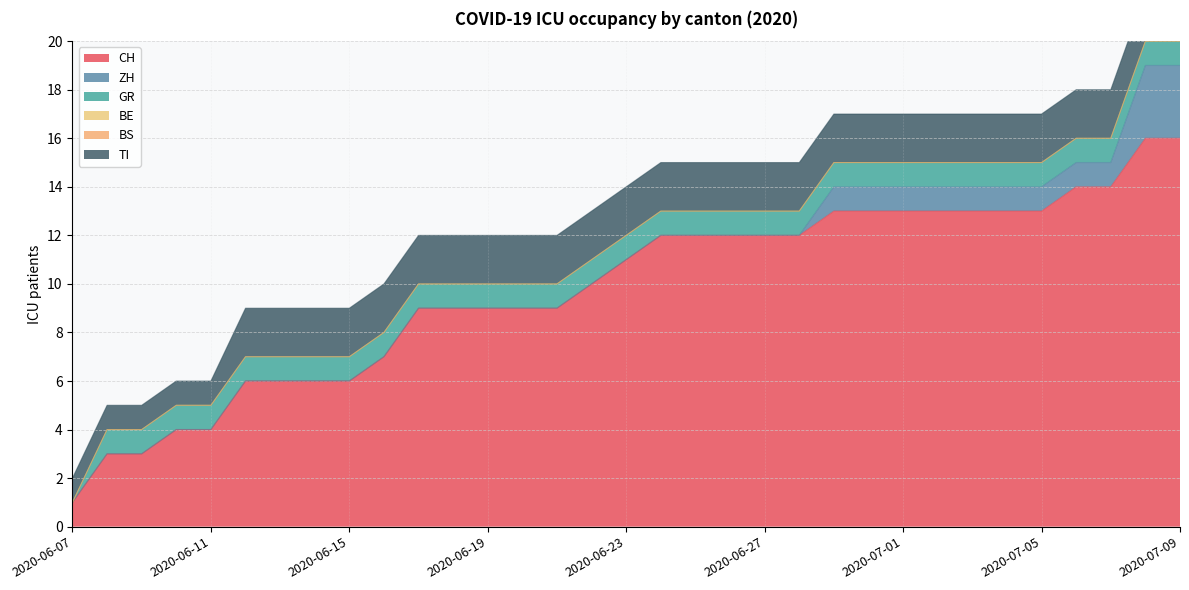

What is the difference between the highest and lowest values at 2020-06-16?

7